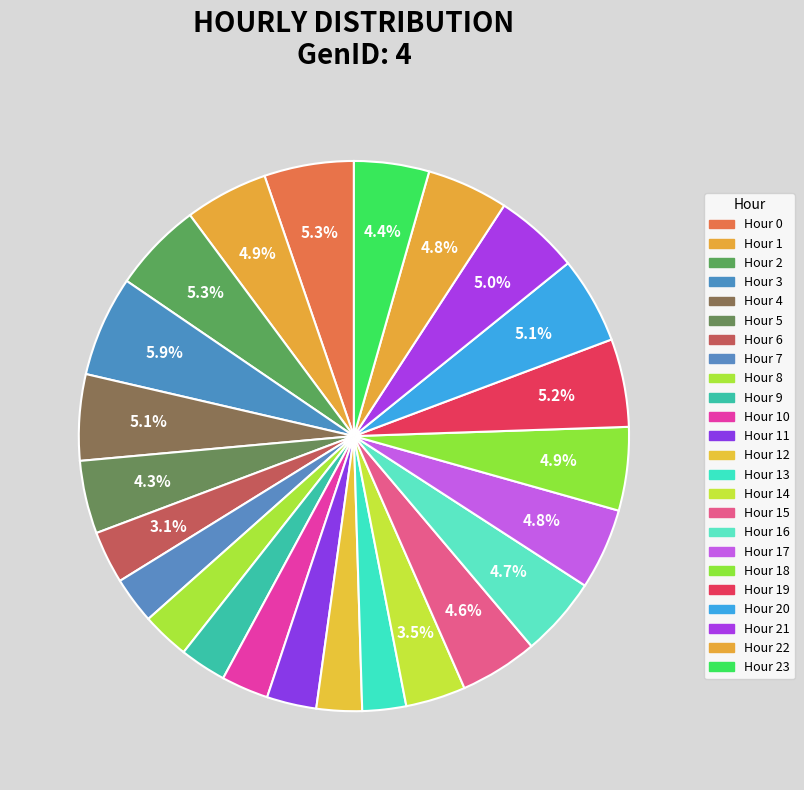

How many segments does this pie chart have?

24